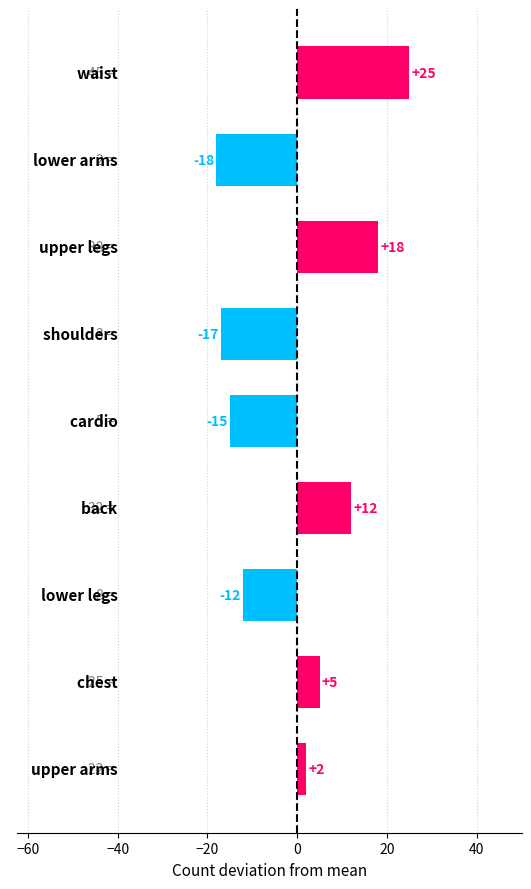

How many data points are less than 2?

4